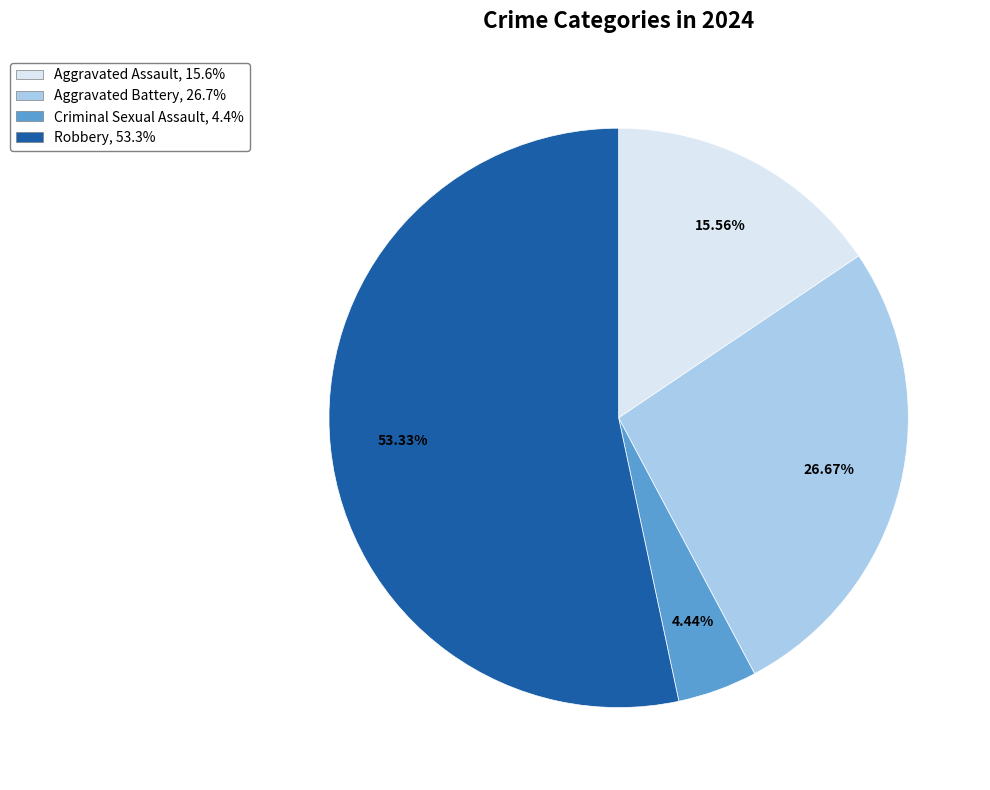

To the nearest percent, what is the average slice percentage?

25%